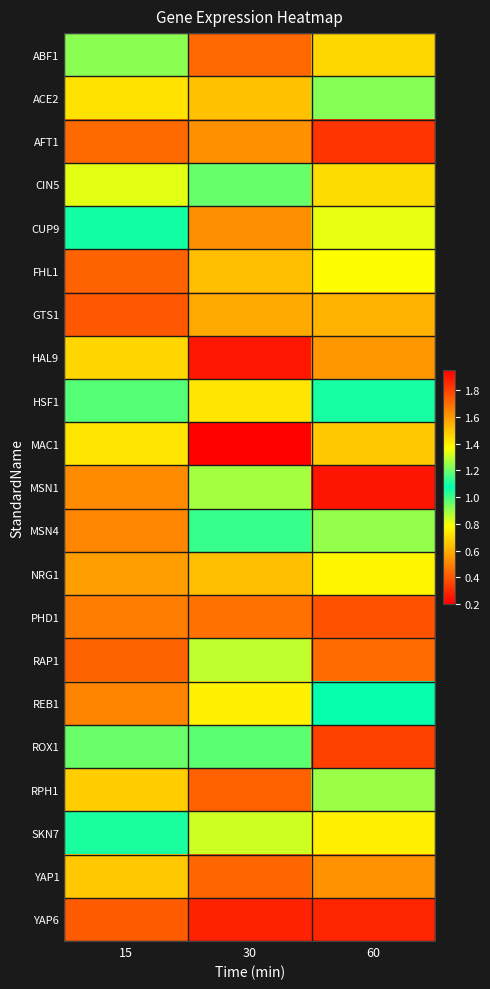

Count the number of categories in the chart.

3